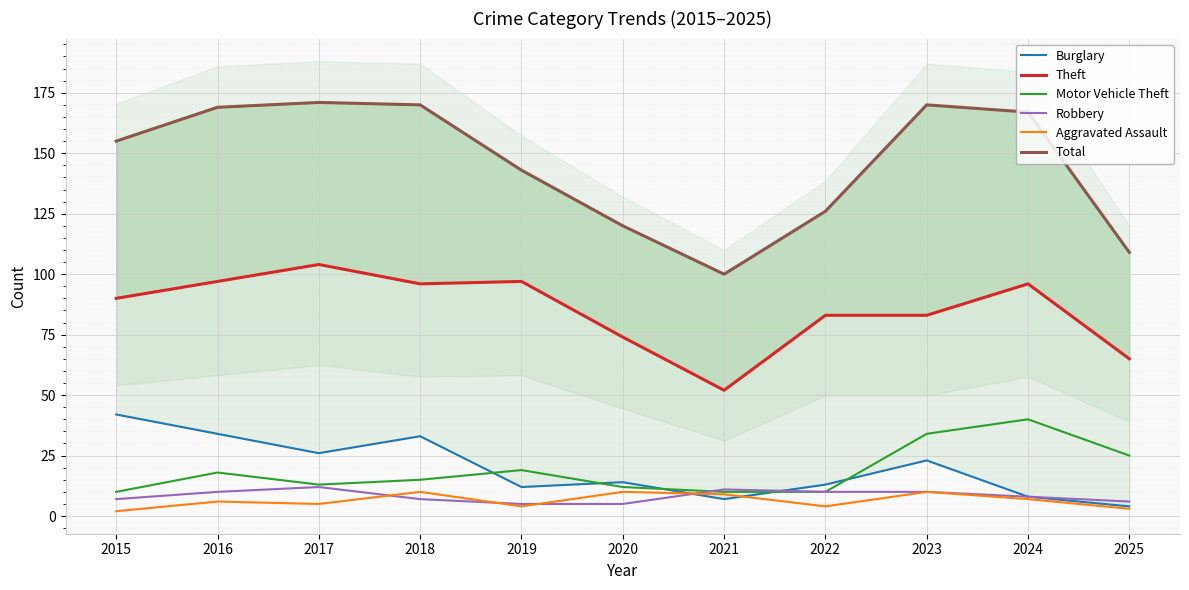

What are all the series names shown in the legend?

Burglary, Theft, Motor Vehicle Theft, Robbery, Aggravated Assault, Total